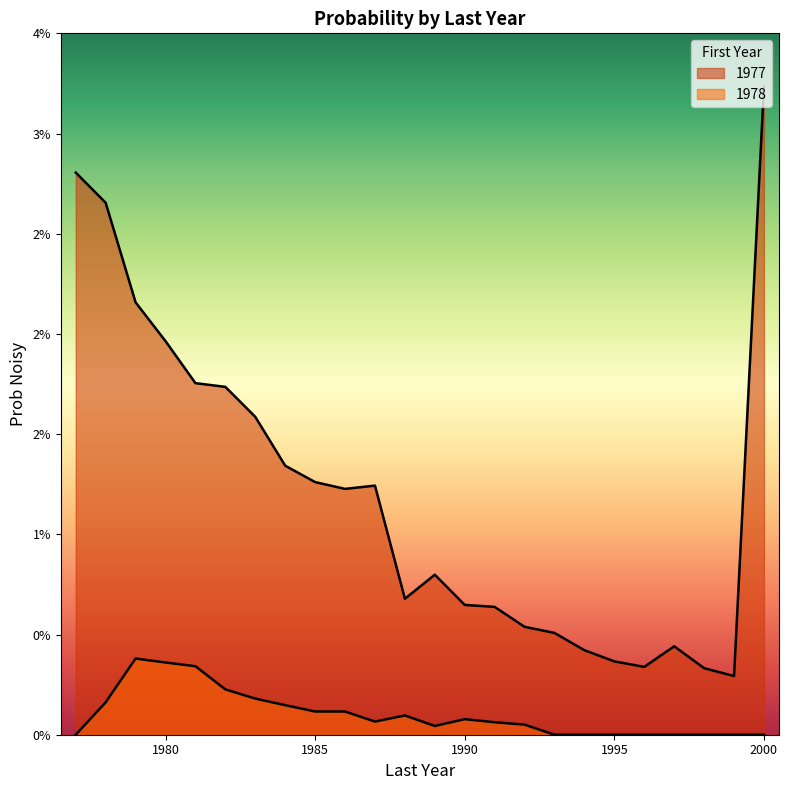

Is the value of 1977 at 1980 greater than the value of 1978 at 1982?

Yes